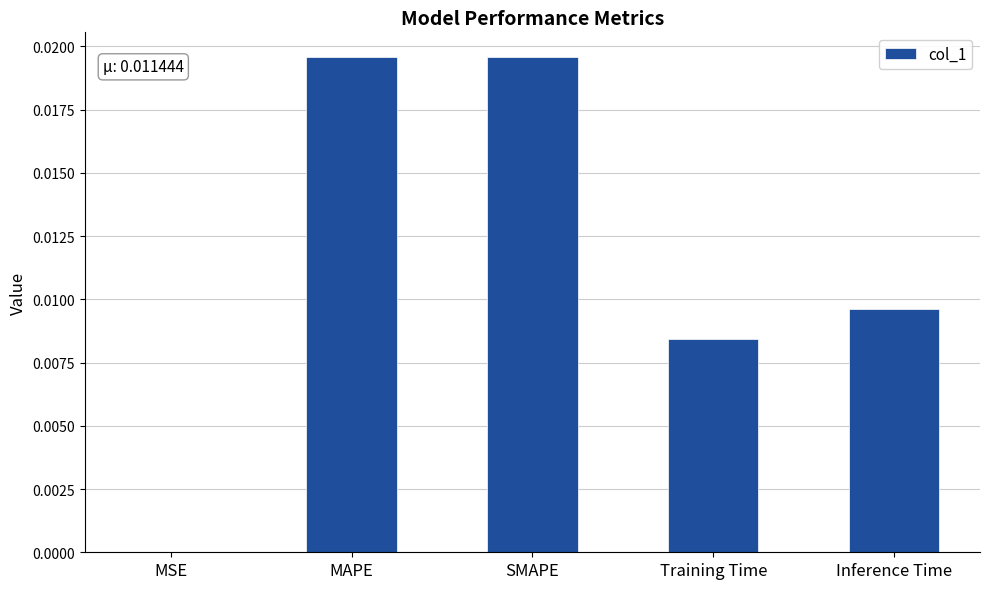

At which label is the value closest to 0?

MSE